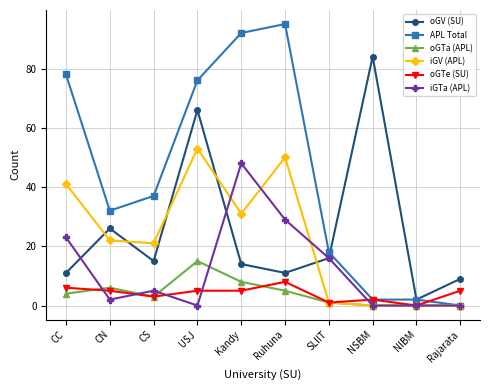

In iGV (APL), how many points are higher than both neighbors (excluding endpoints)?

2